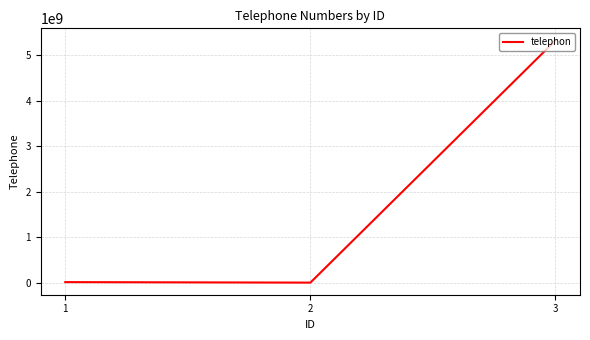

What is the change in value from 1 to 3?

+5313111201